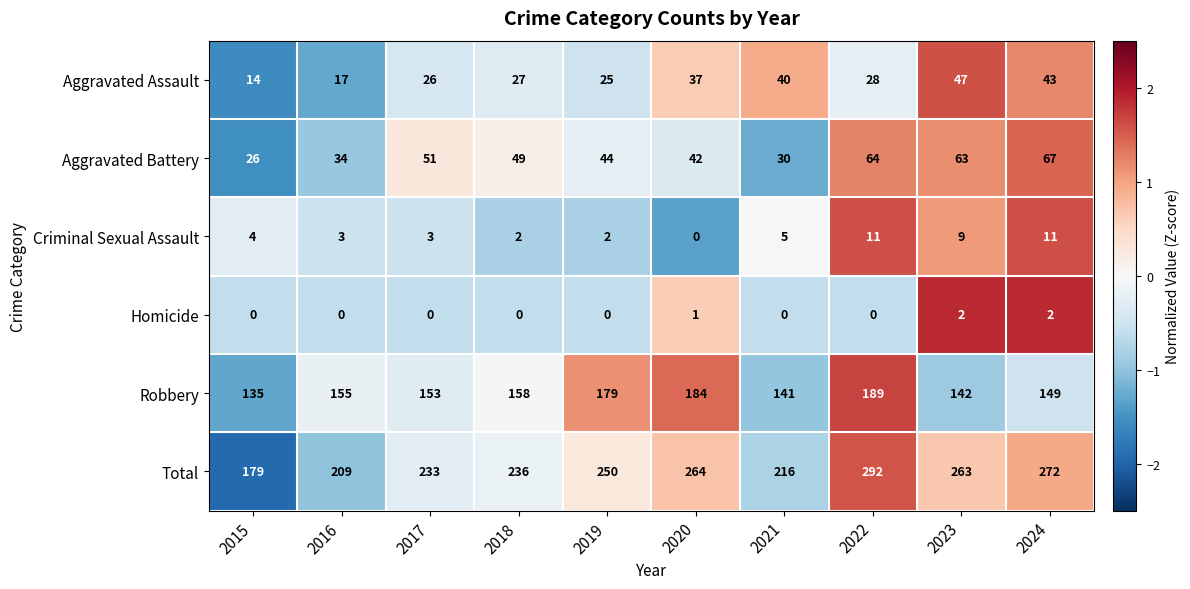

What is the spread (max minus min) of values at 2018?

236